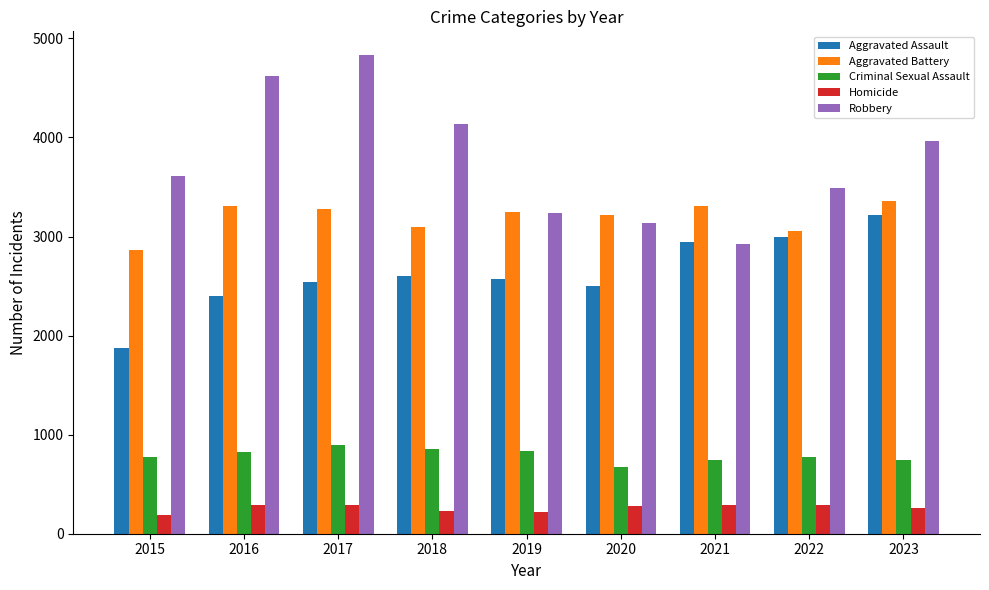

How many bars are there in total?

45